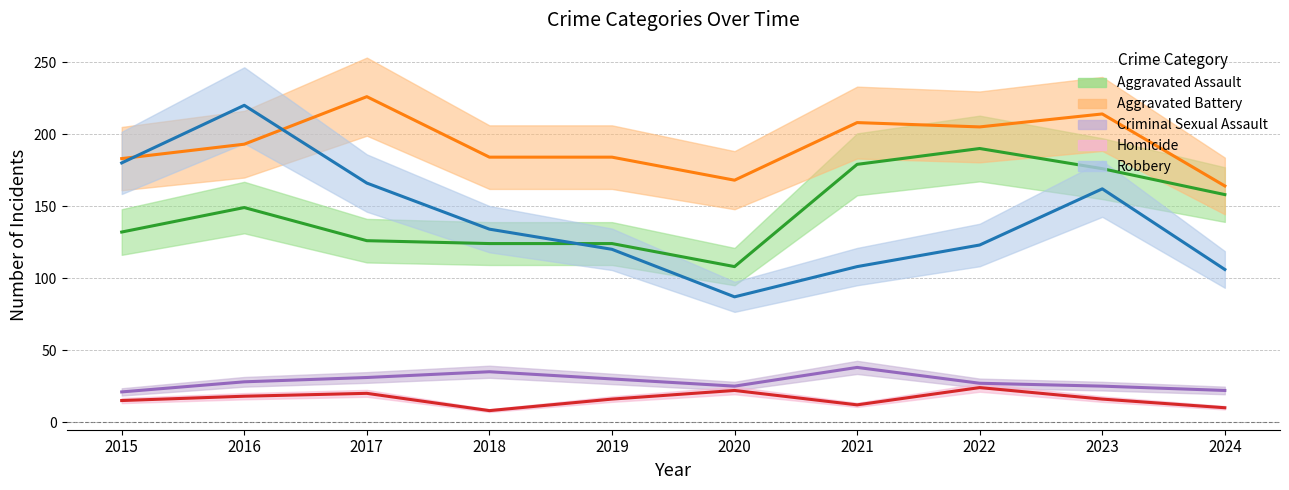

What is the total value across all series at 2023?

593